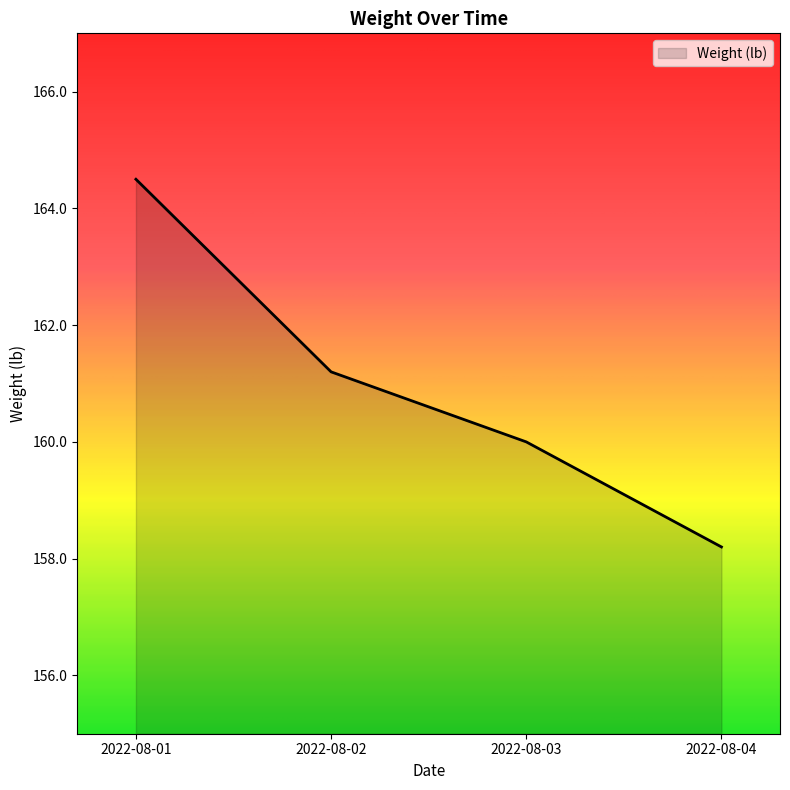

Is it true that the value at 2022-08-03 is 160.0?

True